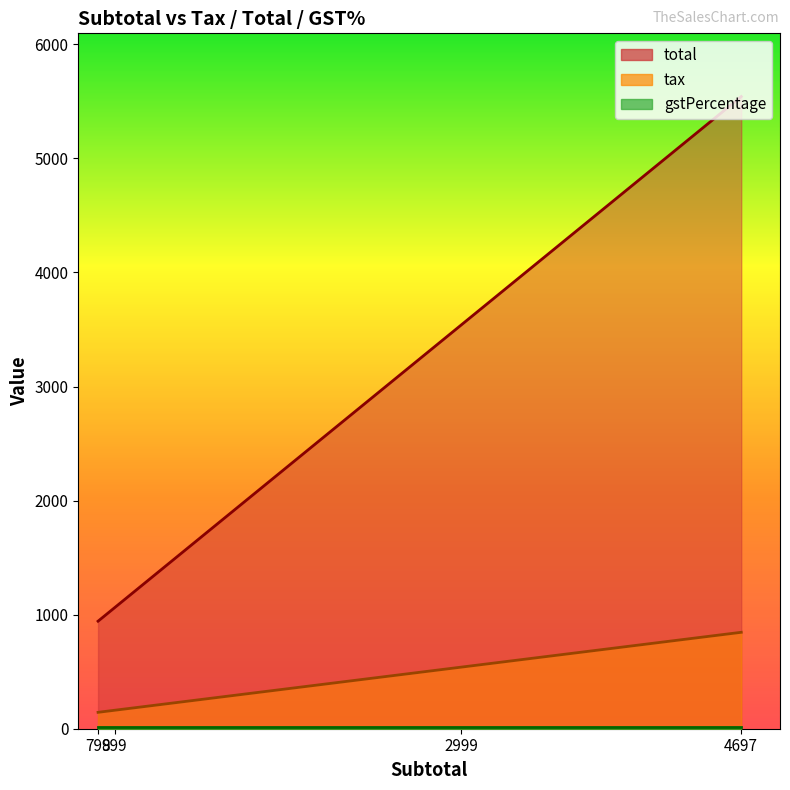

What are all the series names shown in the legend?

tax, total, gstPercentage